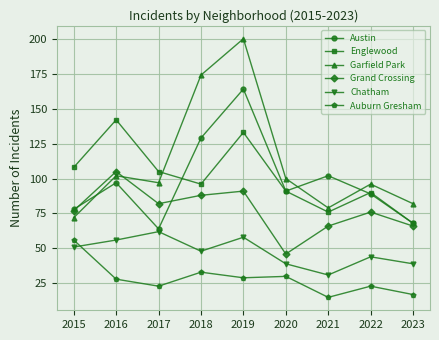

What is the spread (max minus min) of values at 2015?

57